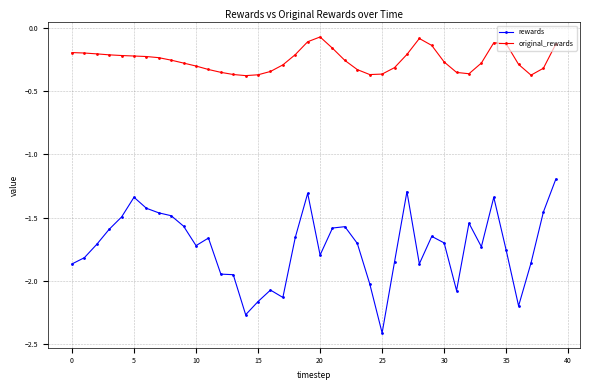

True or false: original_rewards has more than 2 points higher than both neighbors.

True